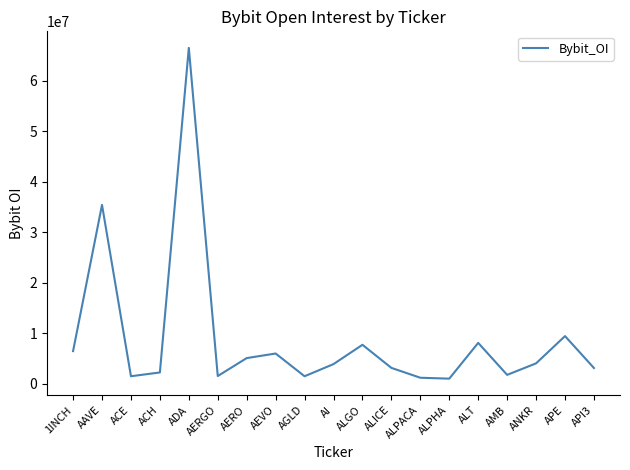

What is the smallest value displayed?

969229